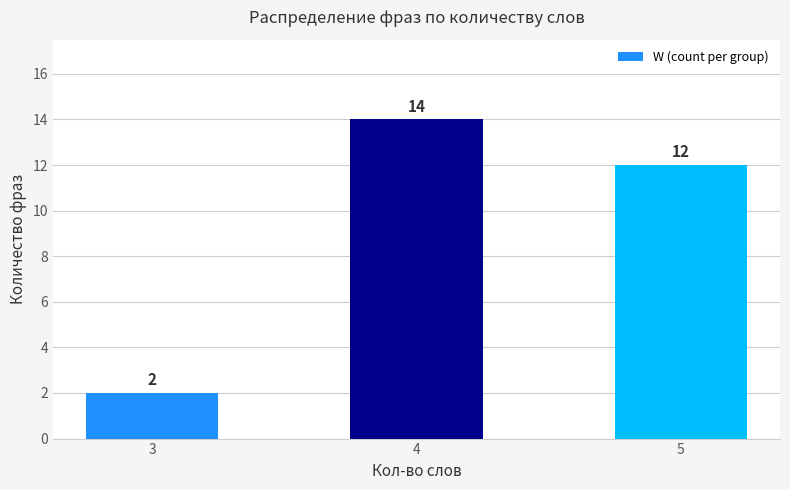

Is it true that the value at 4 is 22?

False